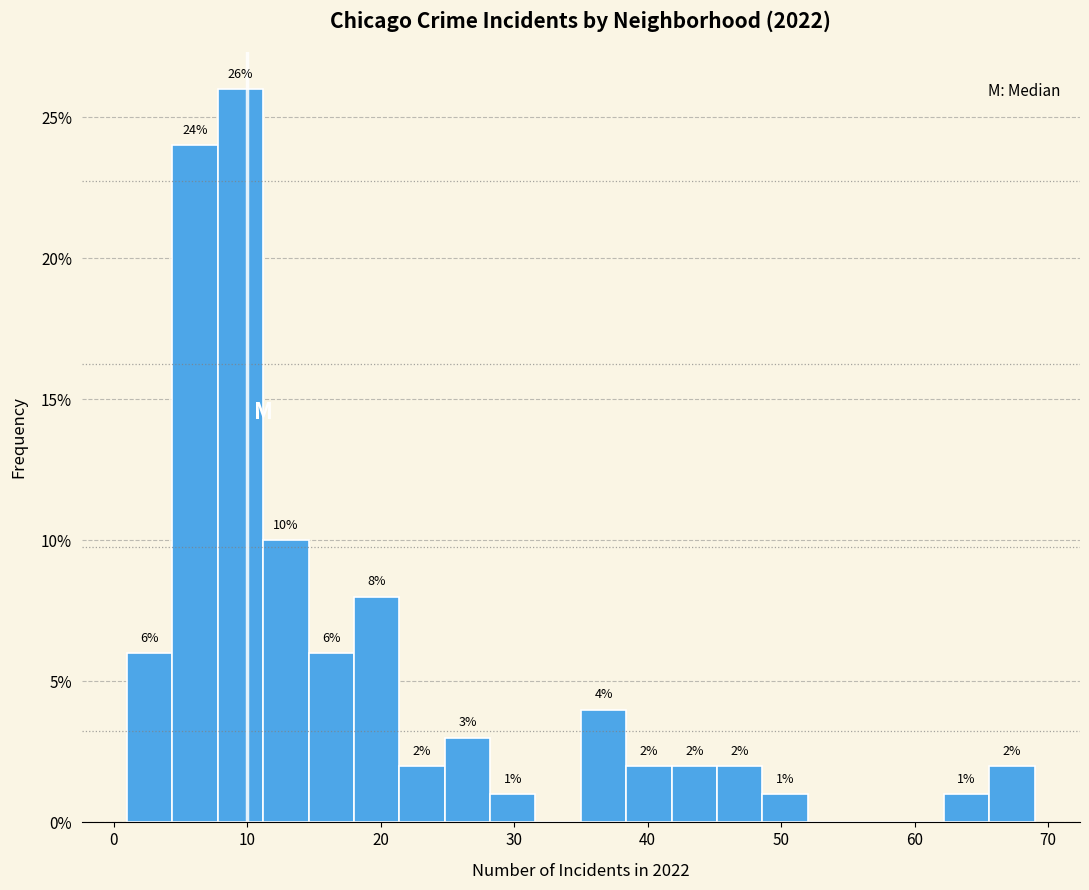

Around what value on the x-axis is the tallest bar? Give the approximate position of its centre, as read against the axis.

10